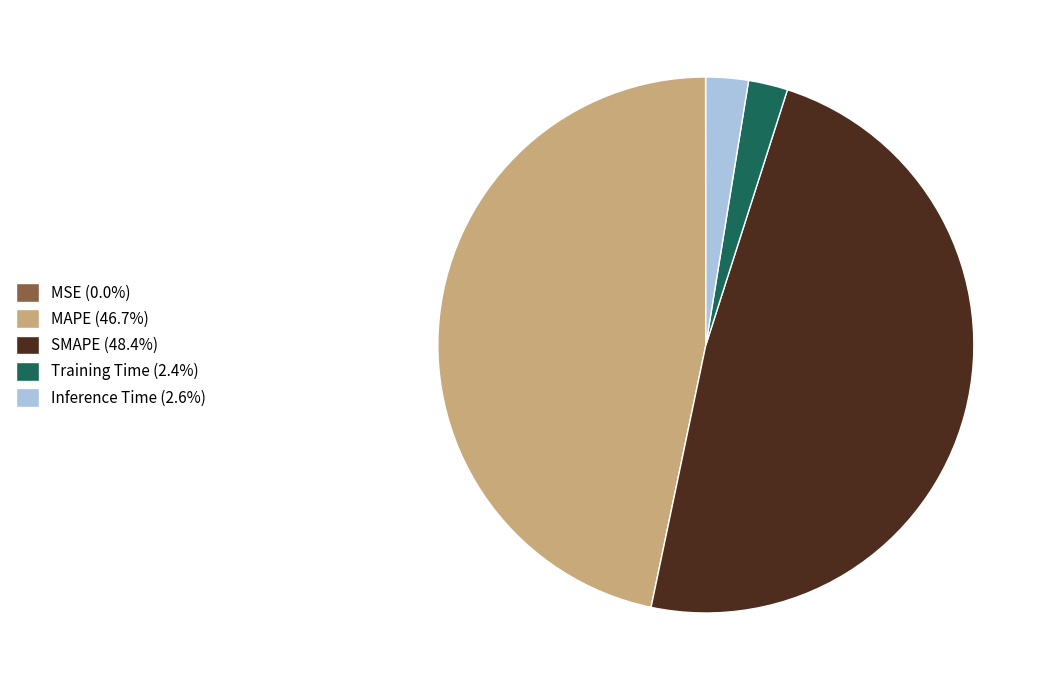

Combined, do Training Time (2.4%) and MAPE (46.7%) account for over 50%?

No